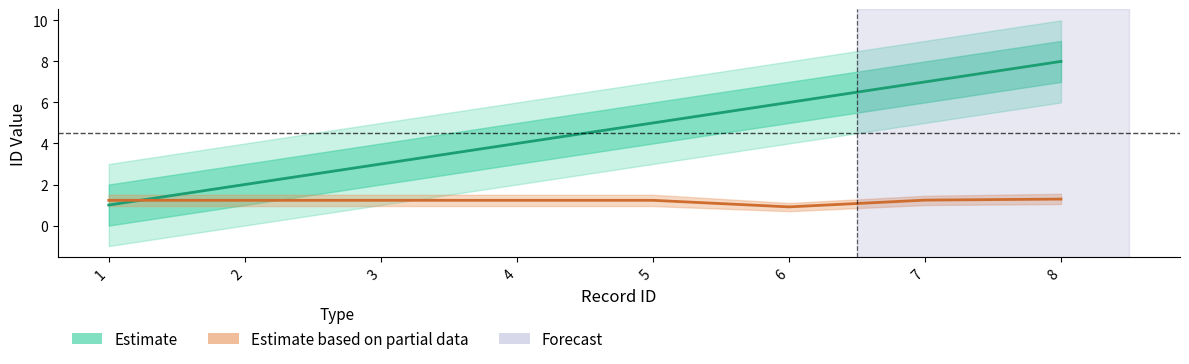

At how many categories does at least one series exceed 2?

6